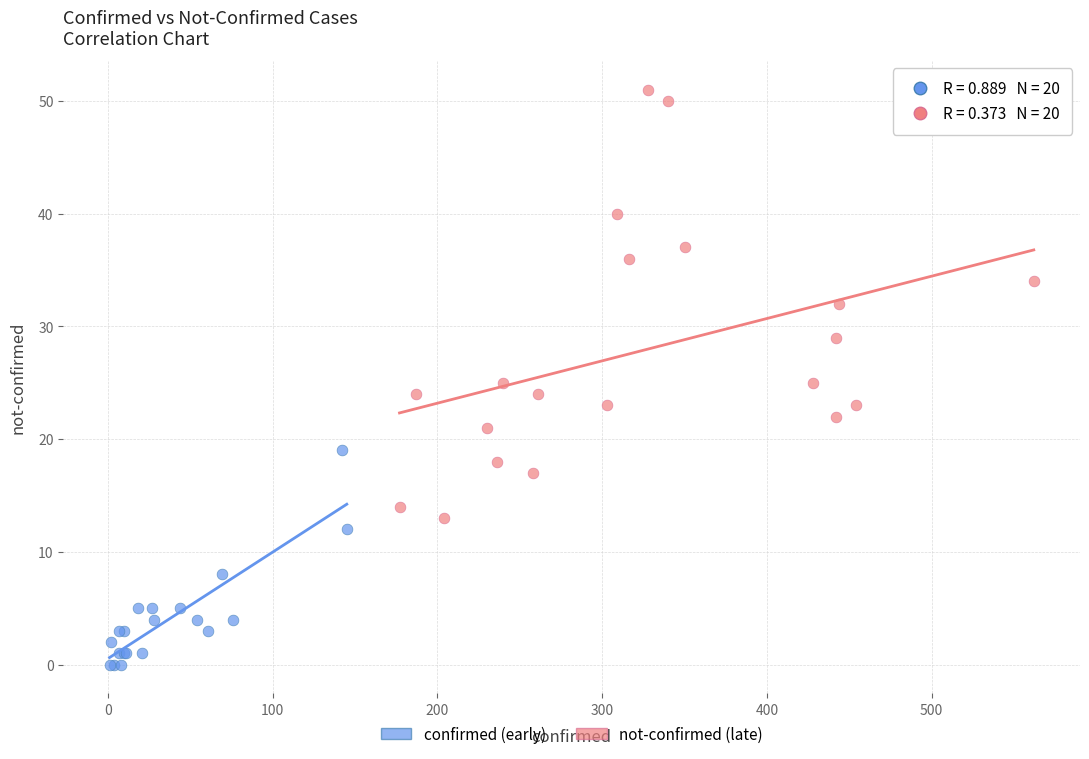

Which series reaches the minimum Y coordinate?

confirmed (early)